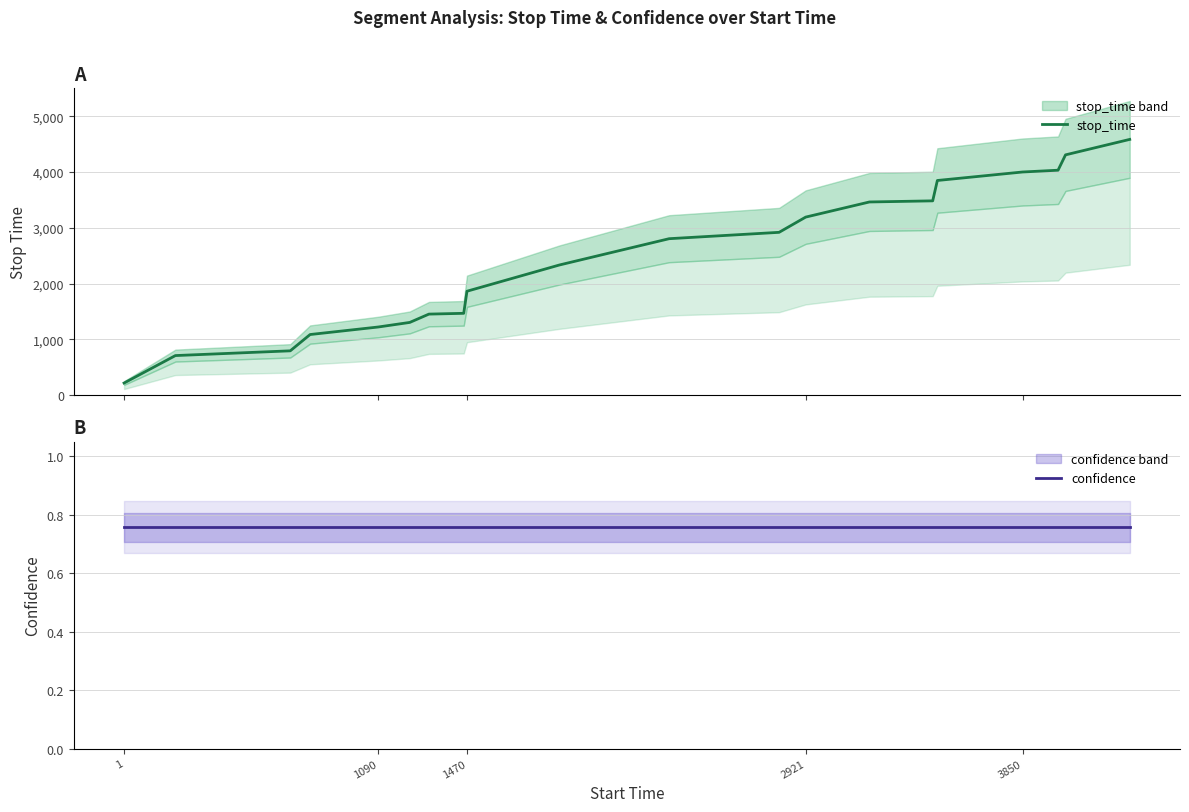

Is this an area chart (filled region under the line)?

No